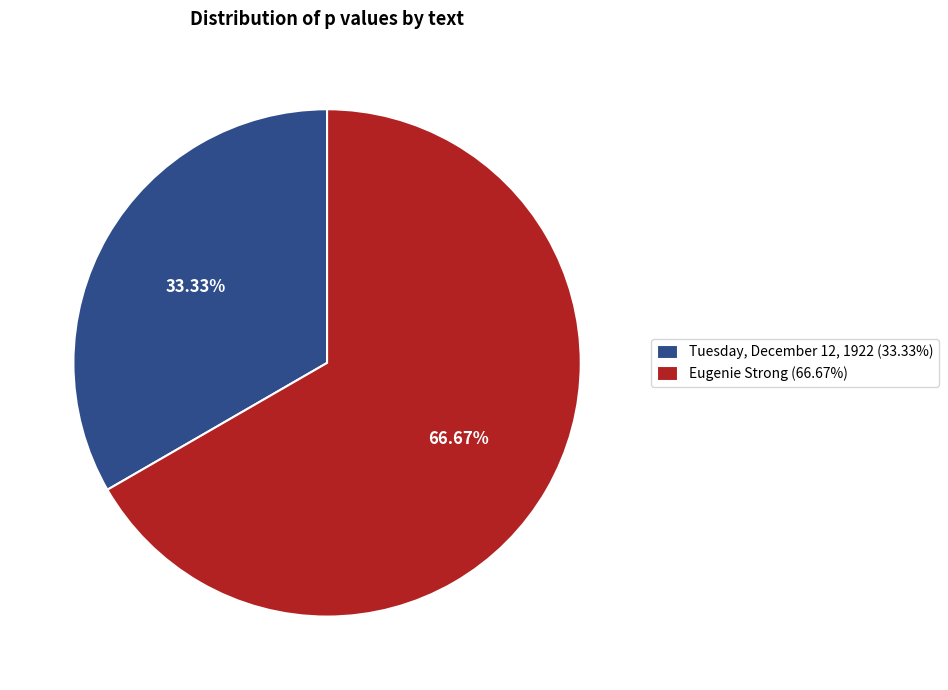

Which slice is the largest?

Eugenie Strong